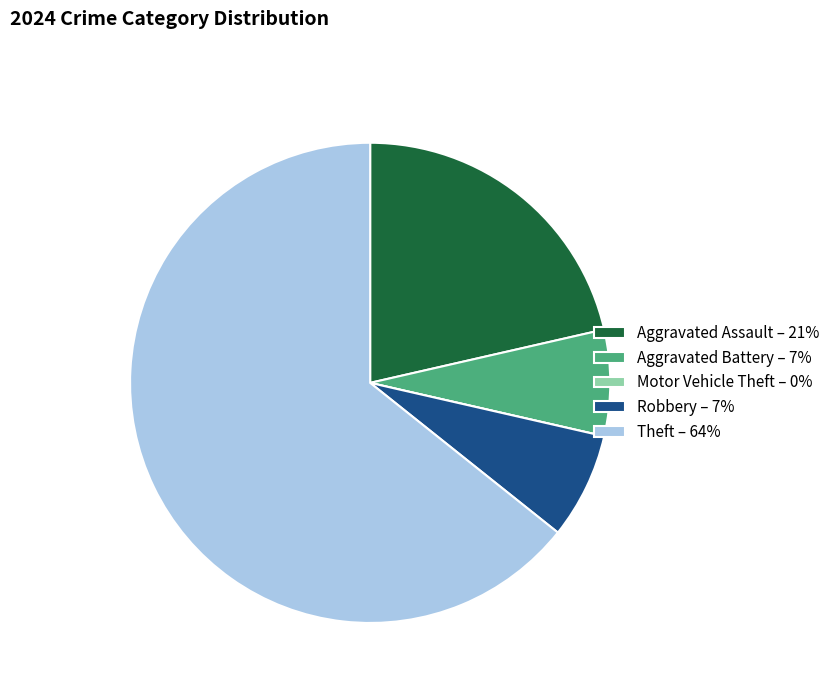

True or false: Theft – 64% accounts for 64% of the total.

True